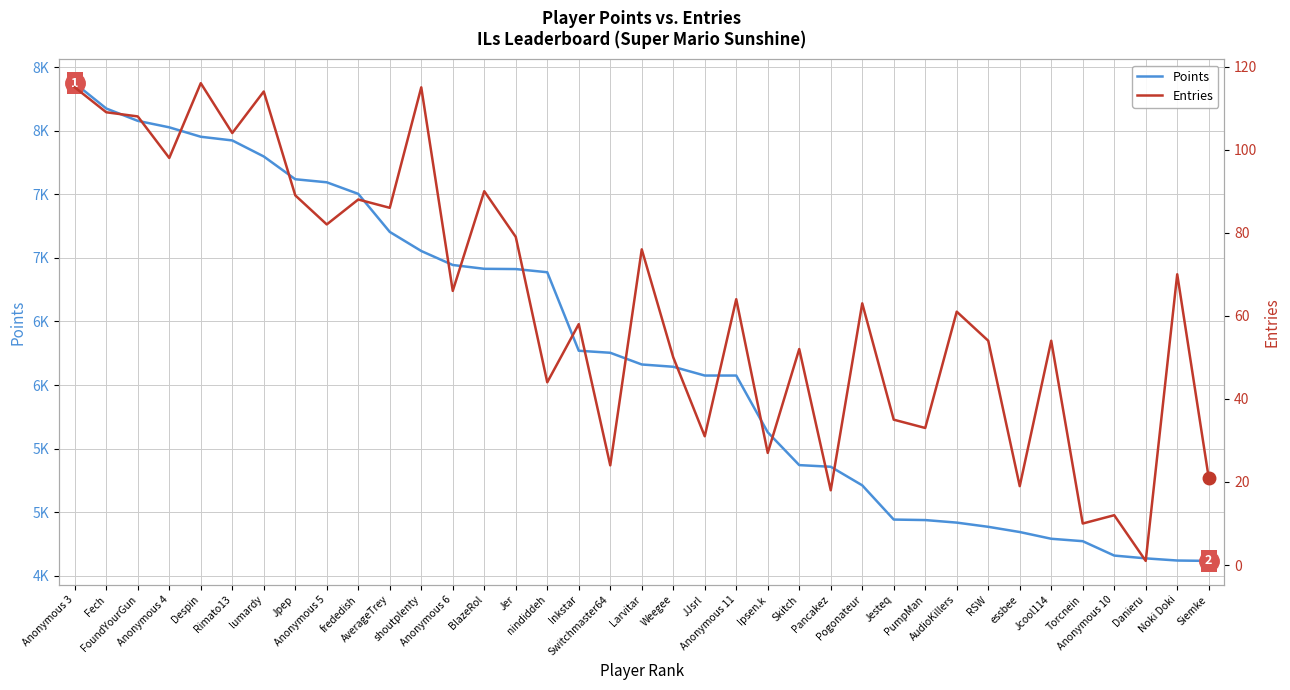

At which category does the chart reach its minimum across all series?

Danieru